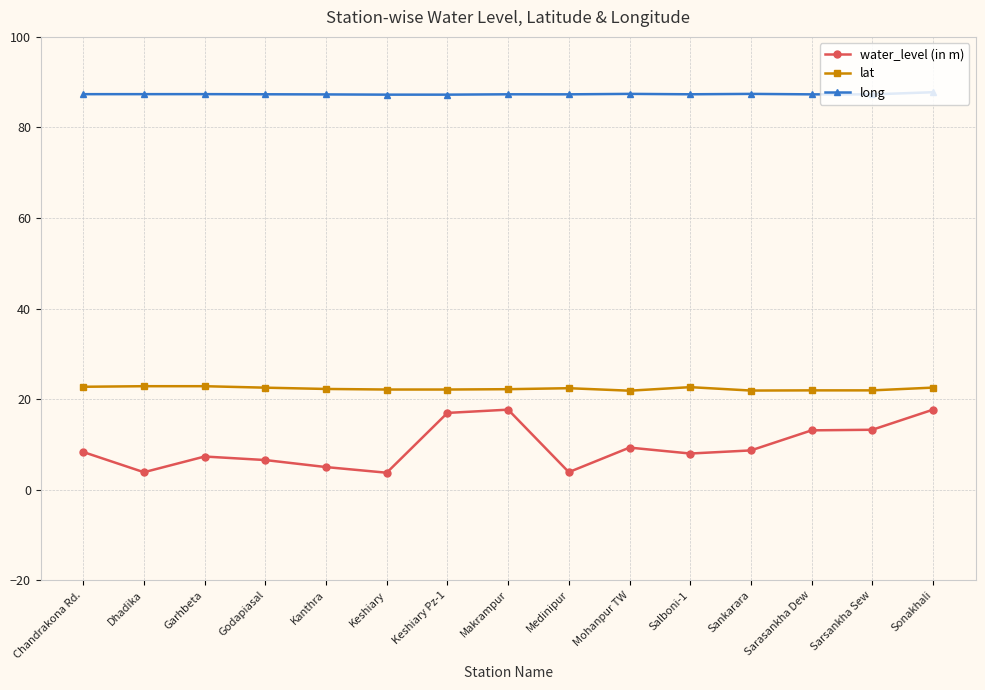

What value does the water_level (in m) series have at Mohanpur TW?

9.3